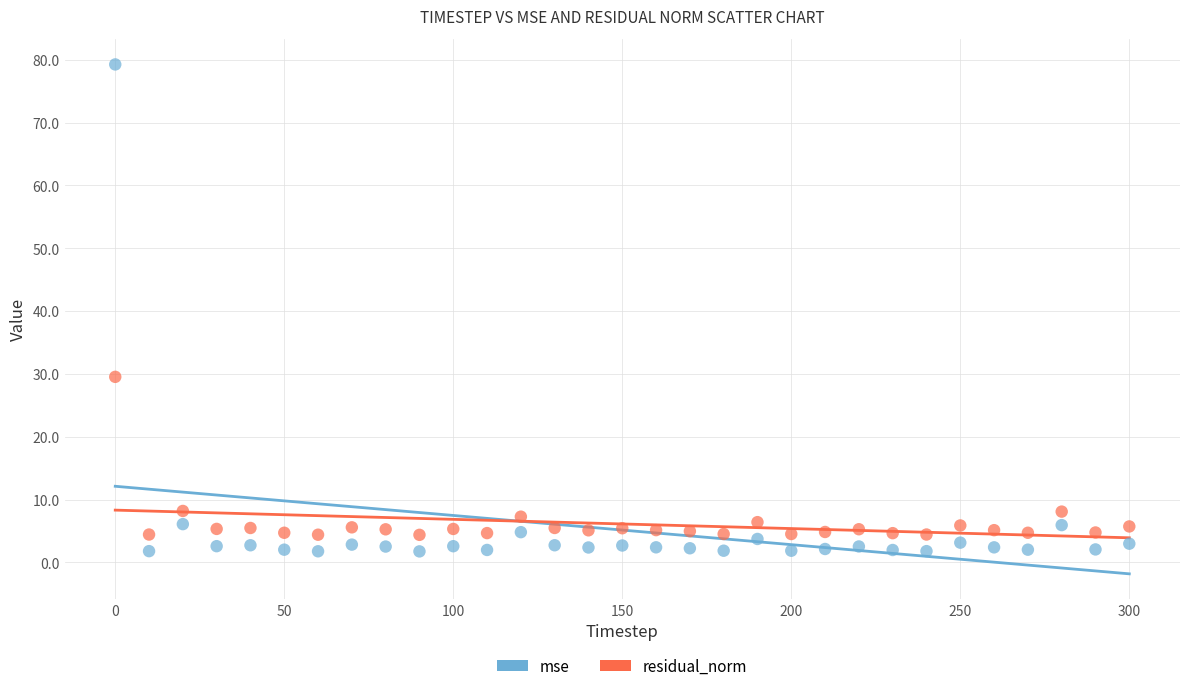

Which series contains the highest Y value?

mse